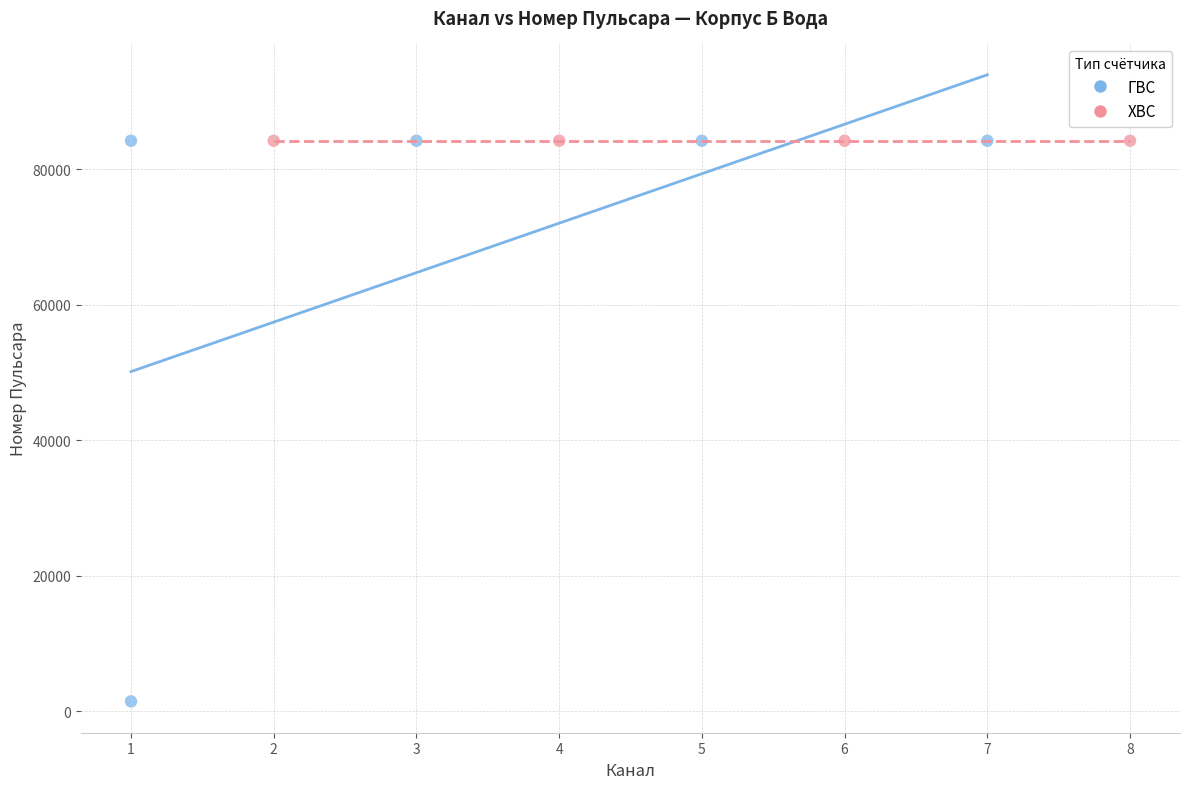

Which series reaches the minimum Y coordinate?

ГВС